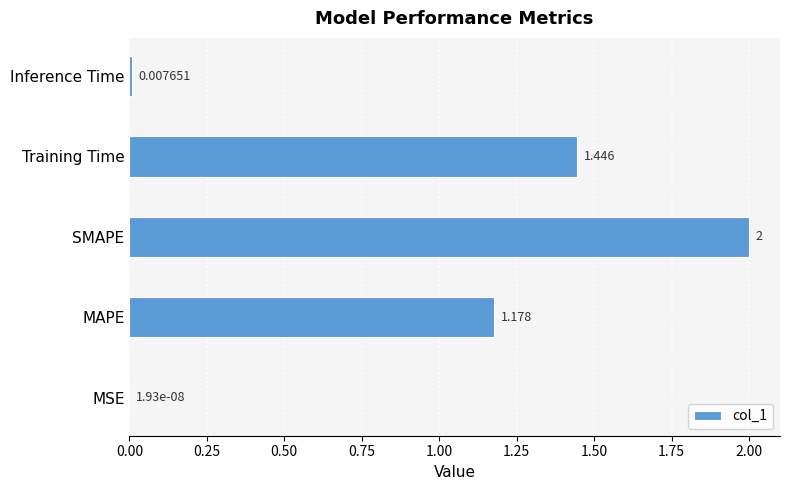

Where is the data nearest to the value 1?

MAPE